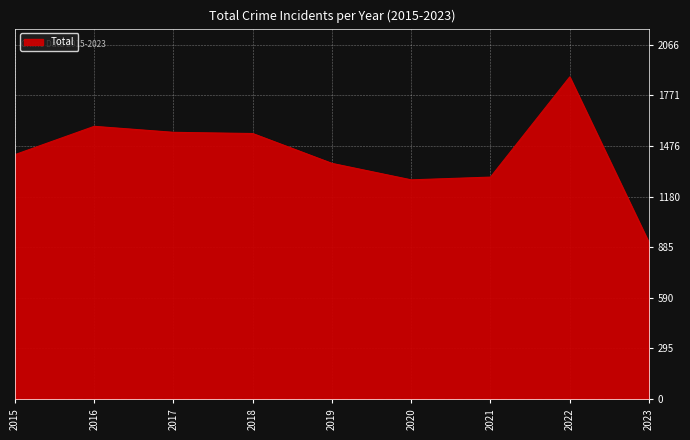

Does the chart display data point markers on the line(s)?

No